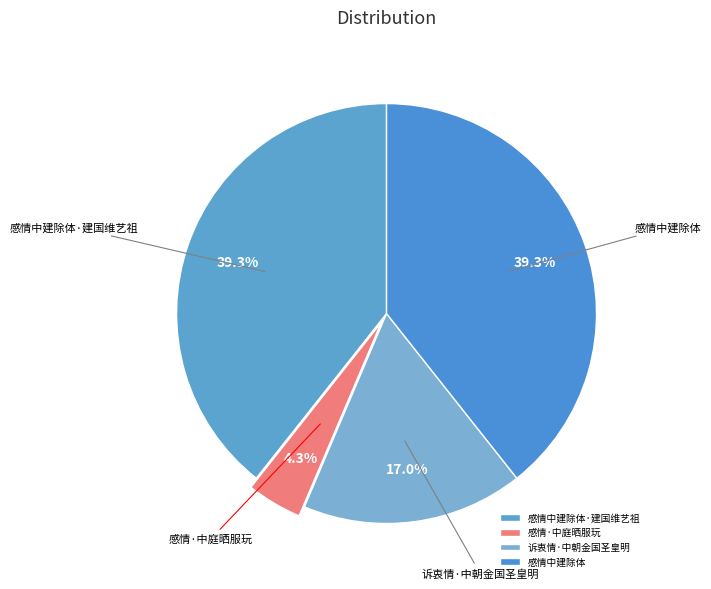

Is there any slice that represents more than half of the pie?

No